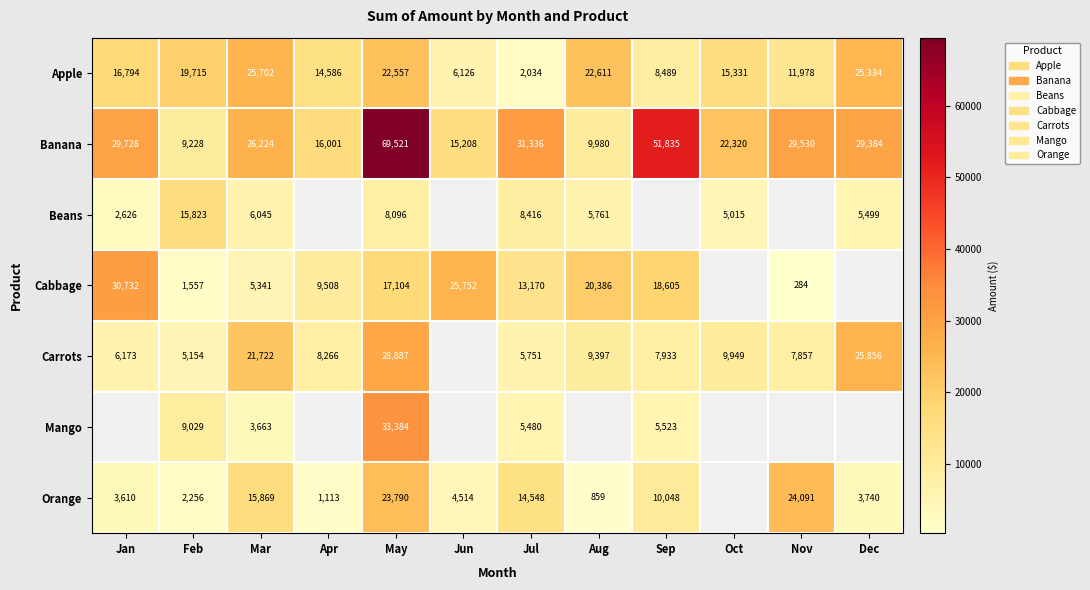

Which category has the lowest value across all series?

Nov